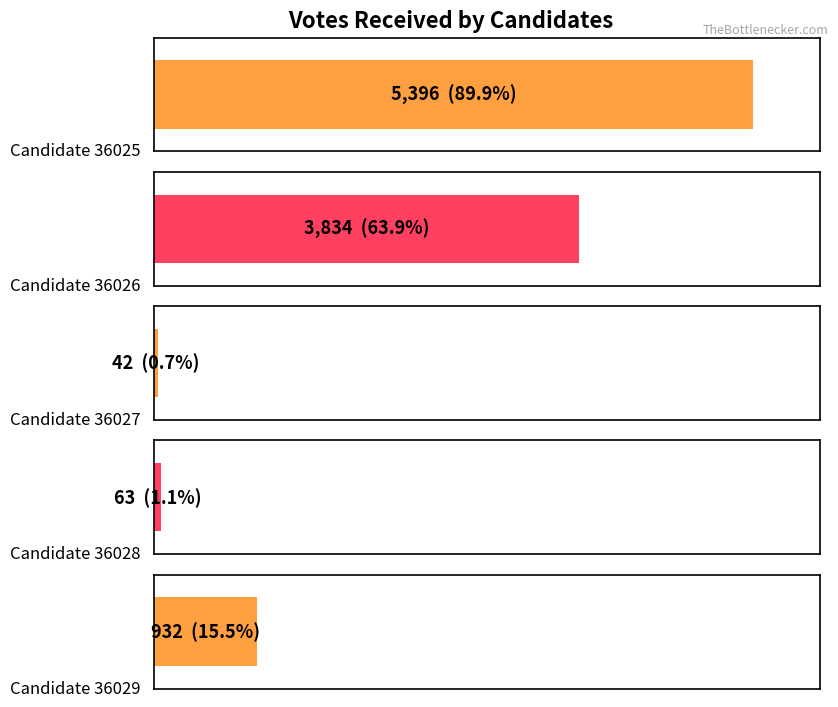

What is the value of the 3rd bar from the left?

42